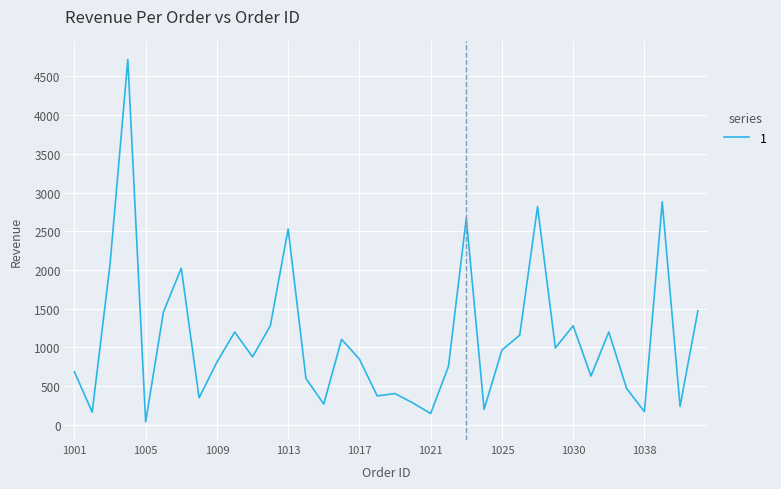

What is the maximum value shown in the chart?

4717.0